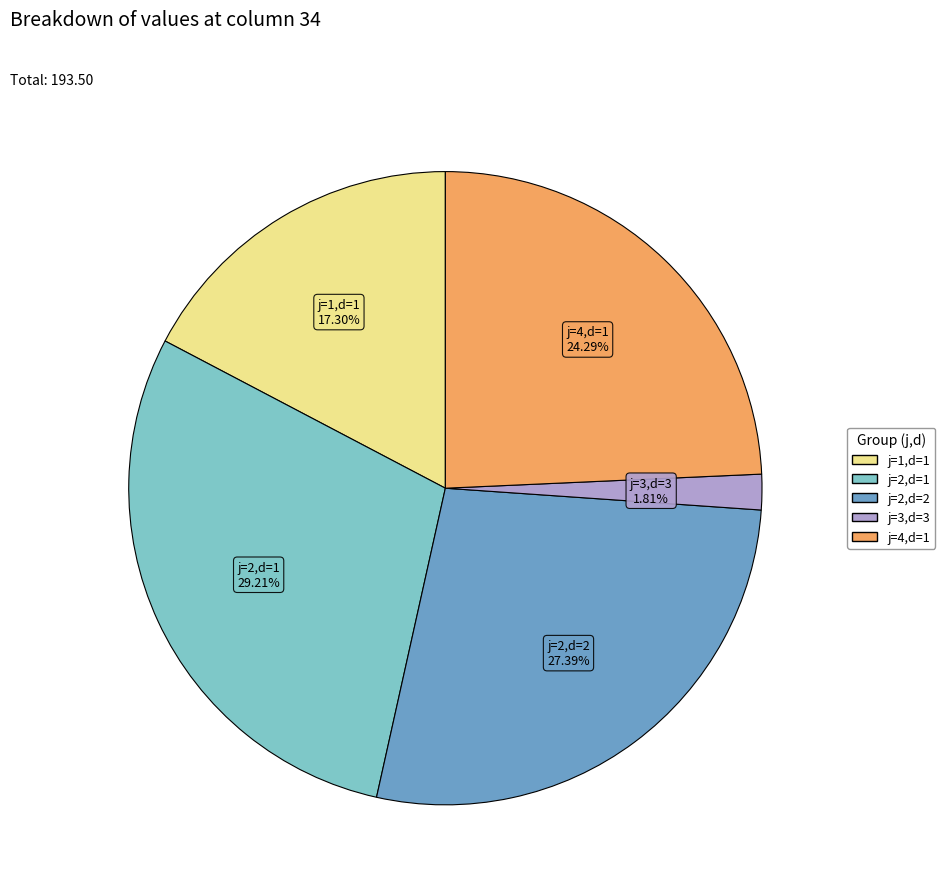

To the nearest percent, what is the combined percentage of j=1,d=1 and j=4,d=1?

42%